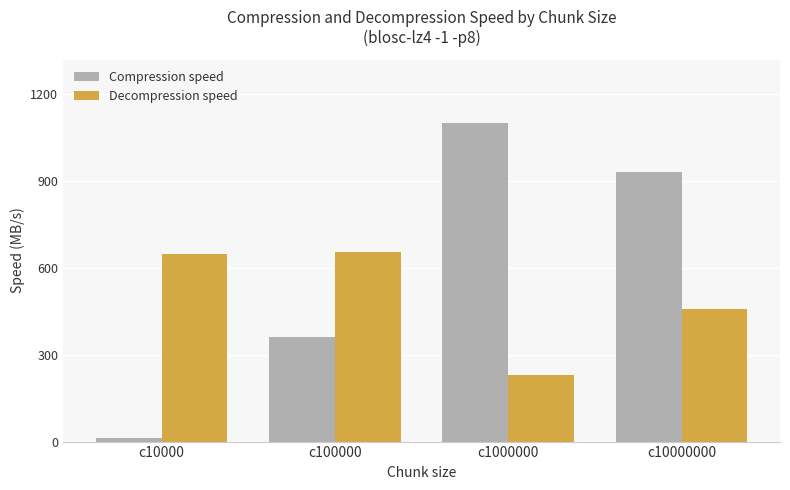

What is the sum of all Decompression speed values?

1991.4